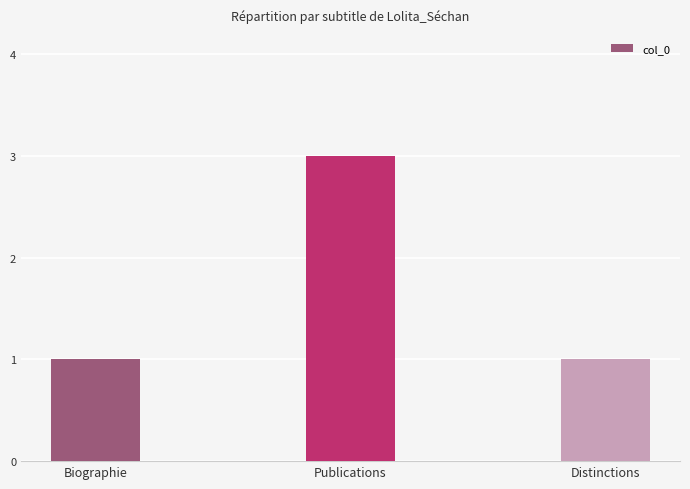

Reading right to left, list all the values displayed in this chart.

1	3	1